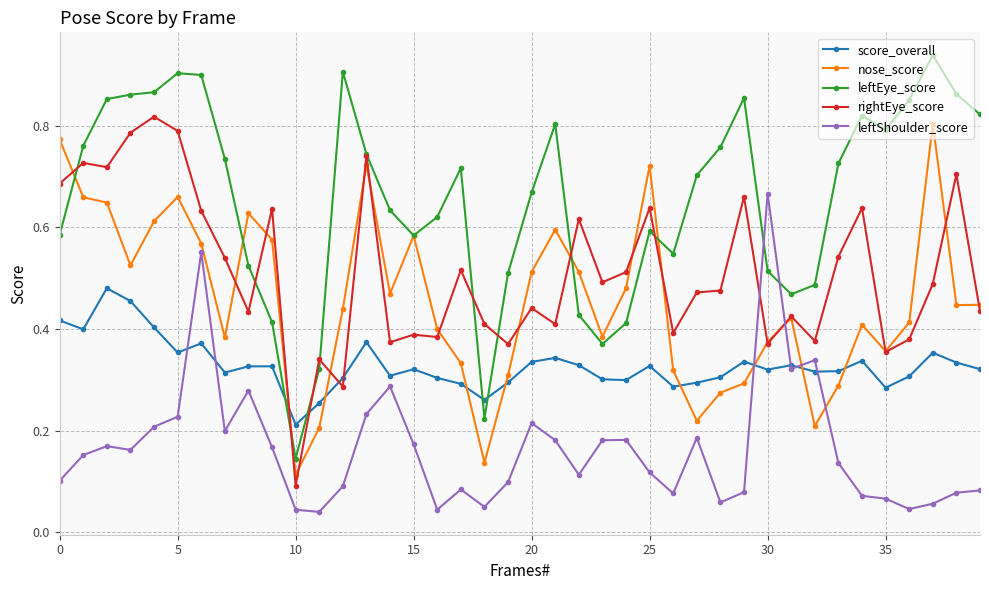

Which series has the widest spread of values?

leftEye_score